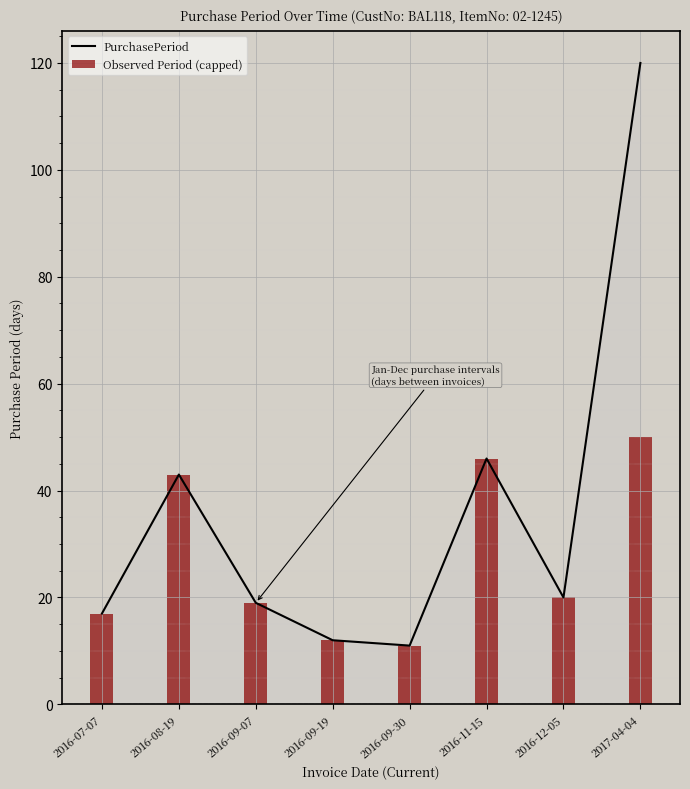

What position from the left is 2016-07-07?

1